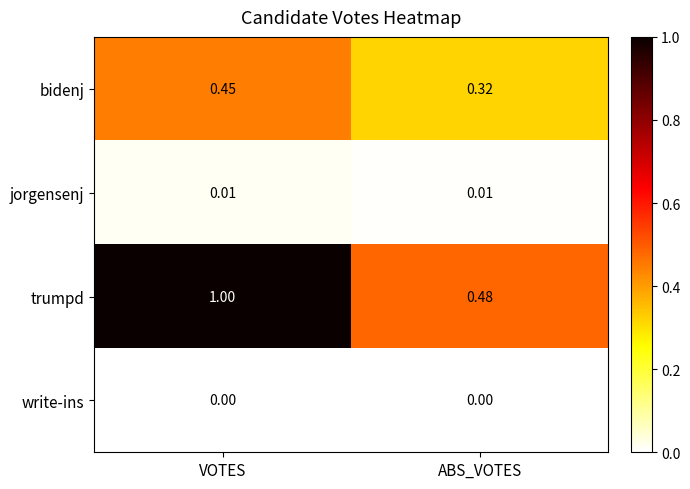

At VOTES, list the series in order from smallest to largest.

write-ins, jorgensenj, bidenj, trumpd